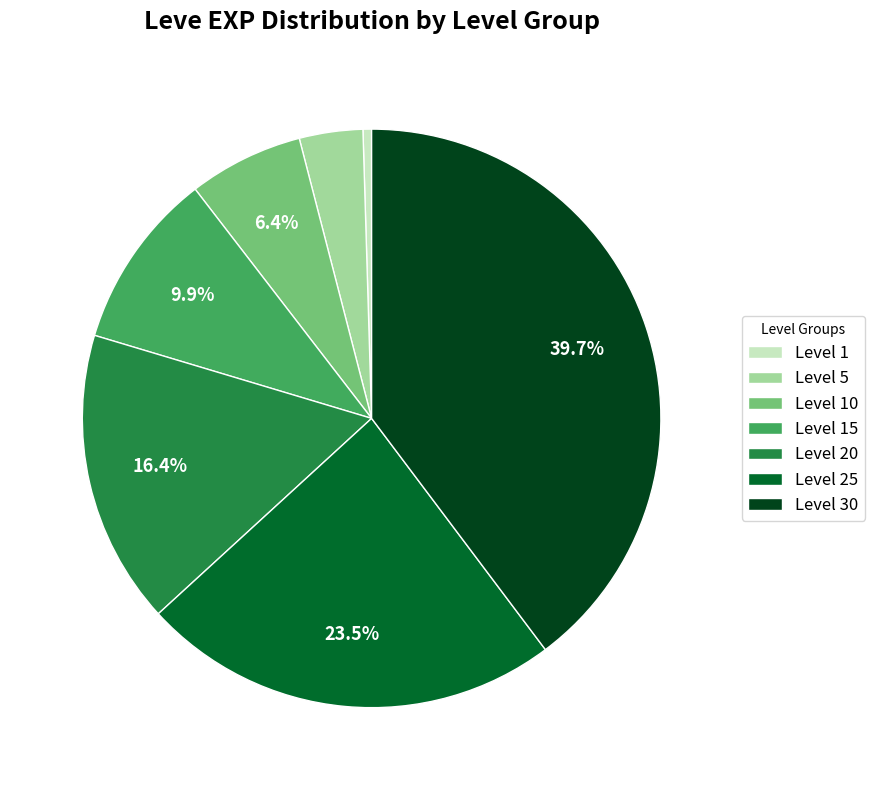

Approximately how many times larger is the value at Level 5 compared to Level 15?

0.4